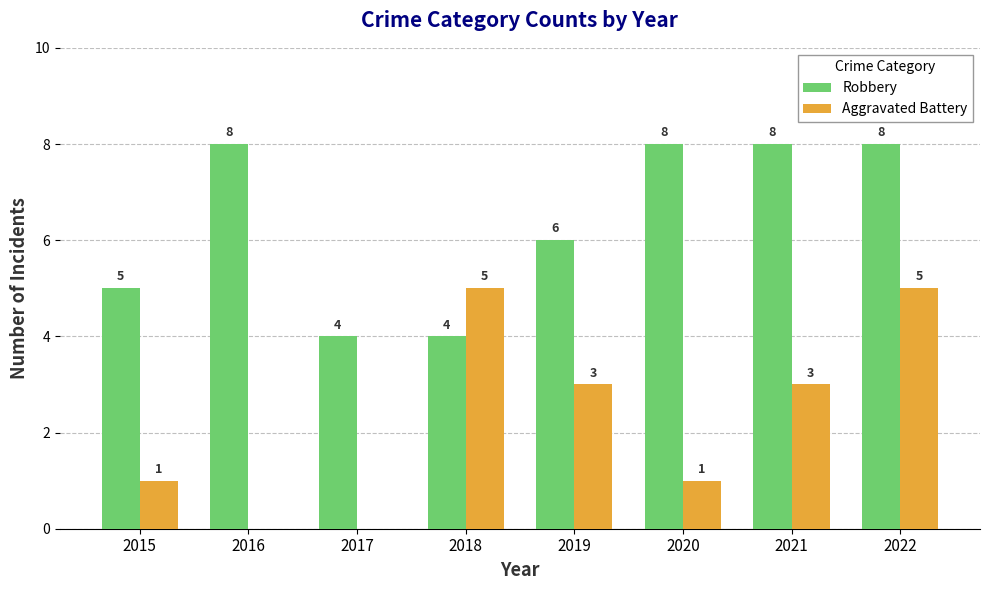

Reading left to right, list all the values displayed in this chart.

Robbery: 5	8	4	4	6	8	8	8
Aggravated Battery: 1	0	0	5	3	1	3	5